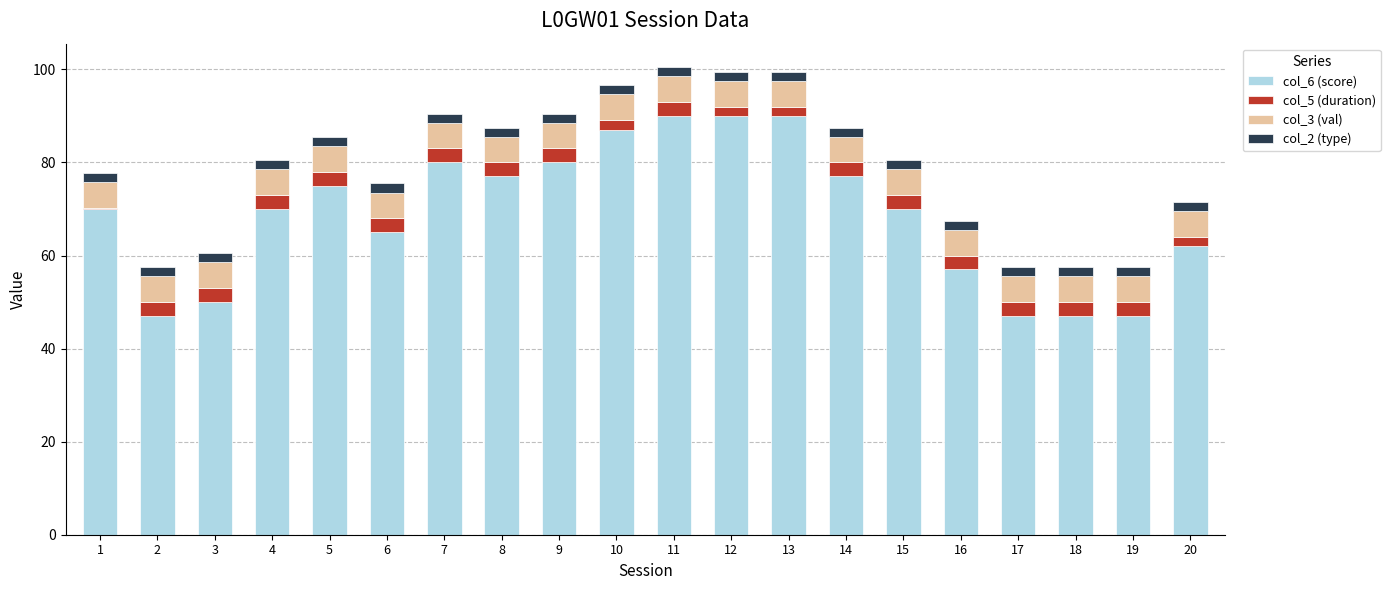

Are the bars grouped side by side (vs. stacked)?

No